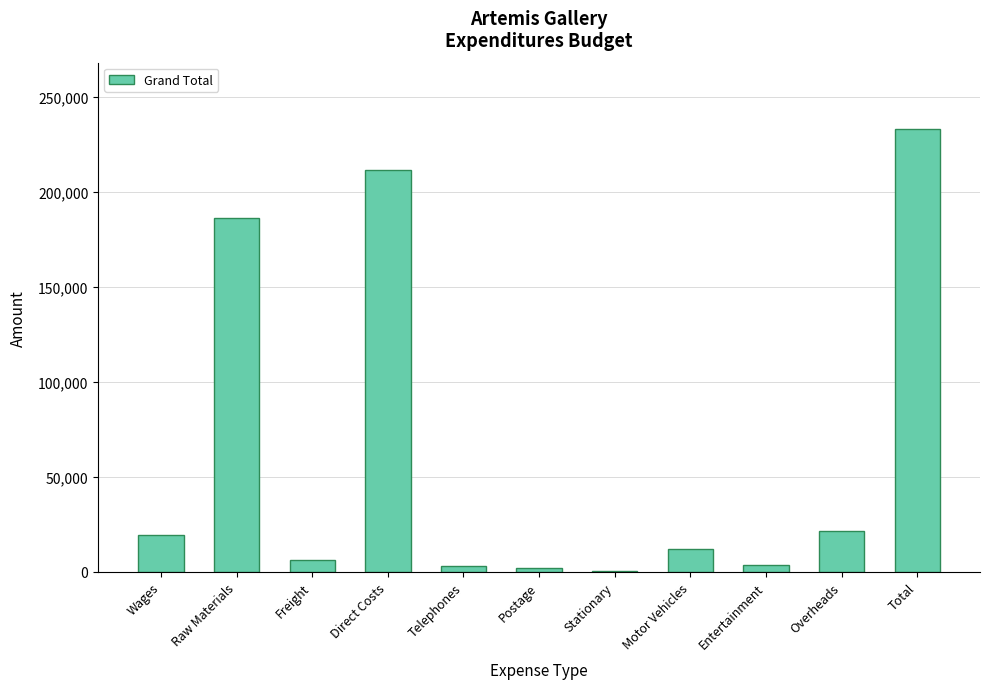

The value at Motor Vehicles is 11971. True or false?

True